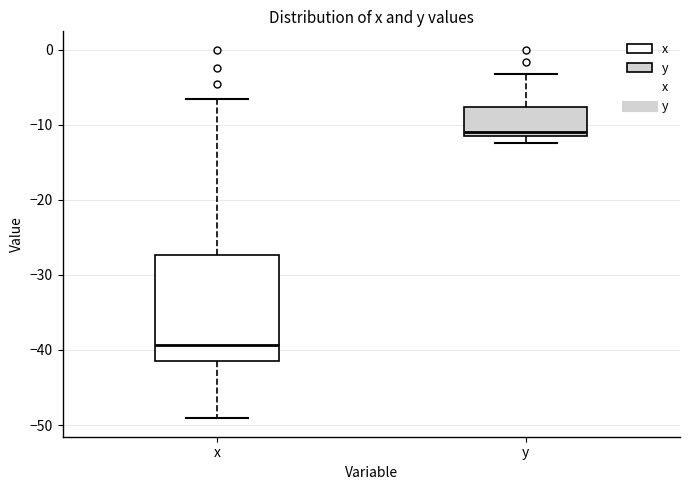

Which box has the highest median line?

y